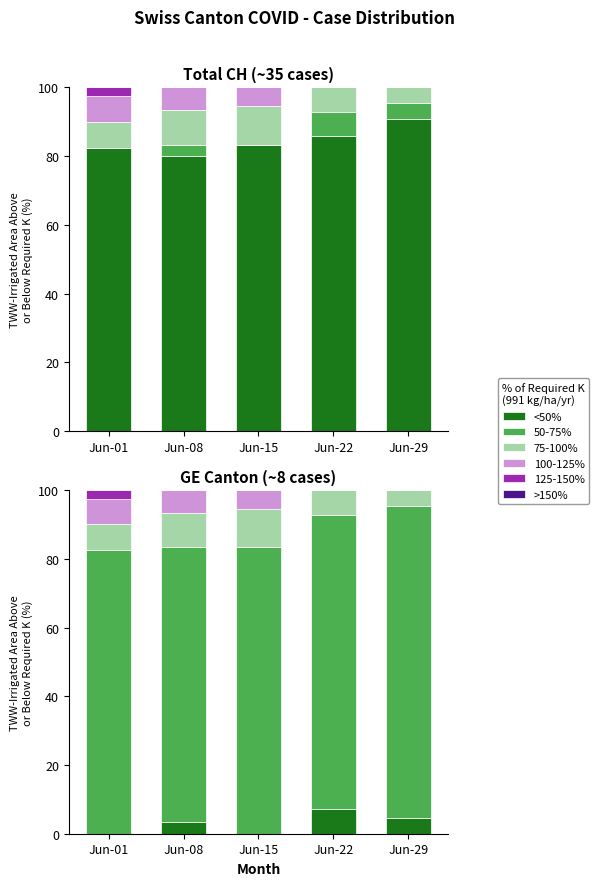

Which category has the highest value across all series?

Jun-29